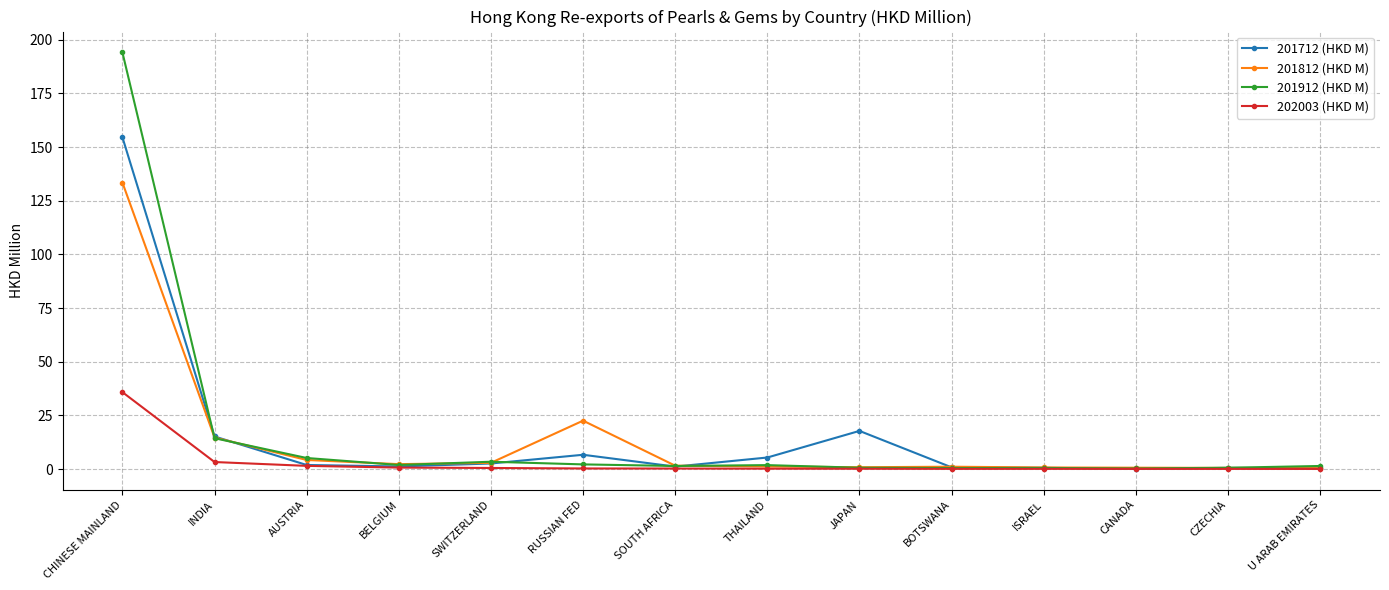

What position from the right is CHINESE MAINLAND?

14